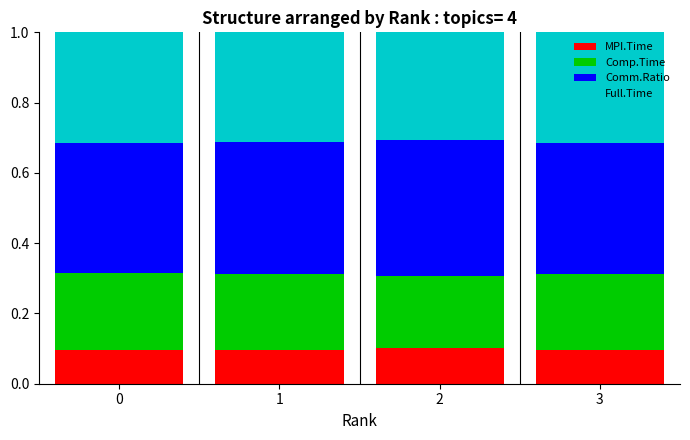

The value of MPI.Time at 2 is 0.1. True or false?

True